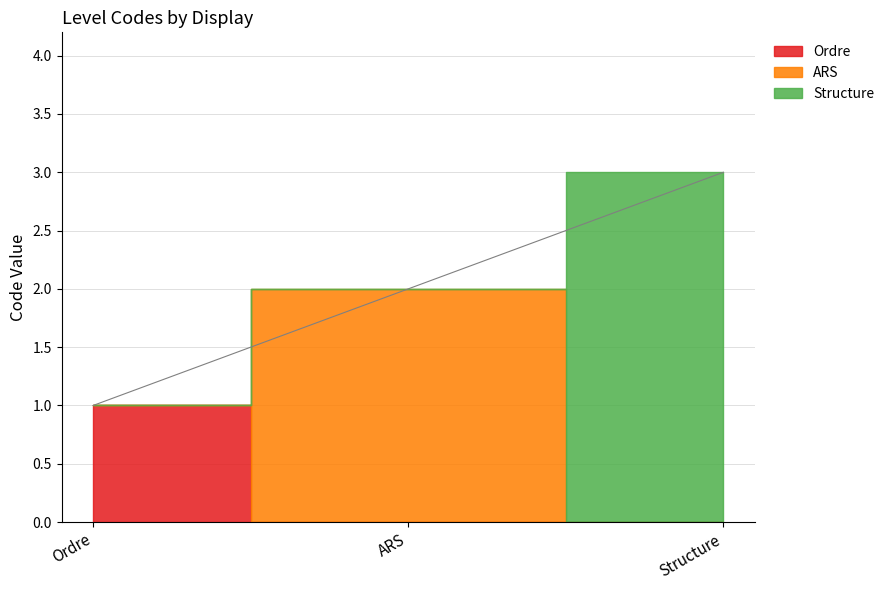

What is the change in value from Ordre to Structure?

+2